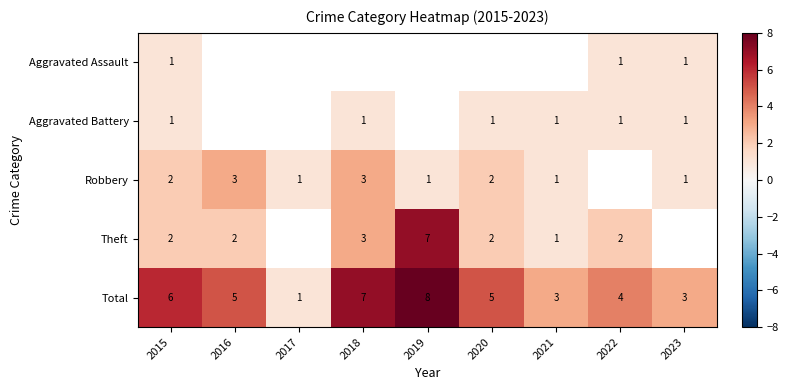

Is the value of Total at 2021 greater than the value of Aggravated Battery at 2018?

Yes